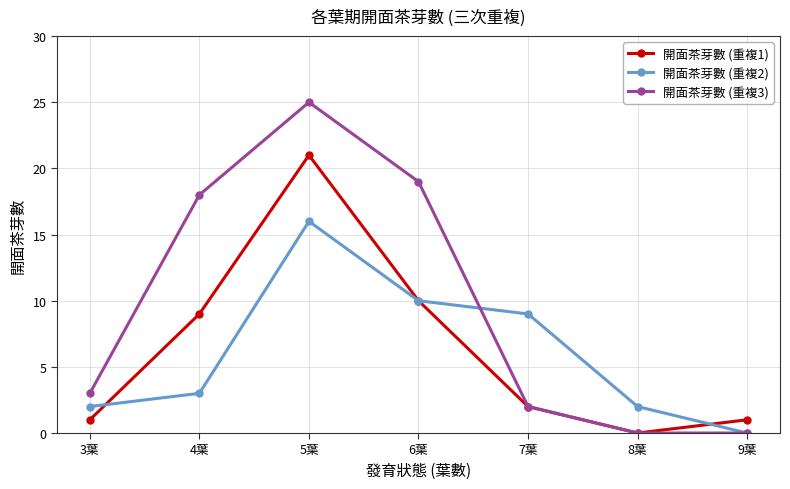

Between 3葉 and 8葉, which series saw the biggest shift?

開面茶芽數 (重複3)